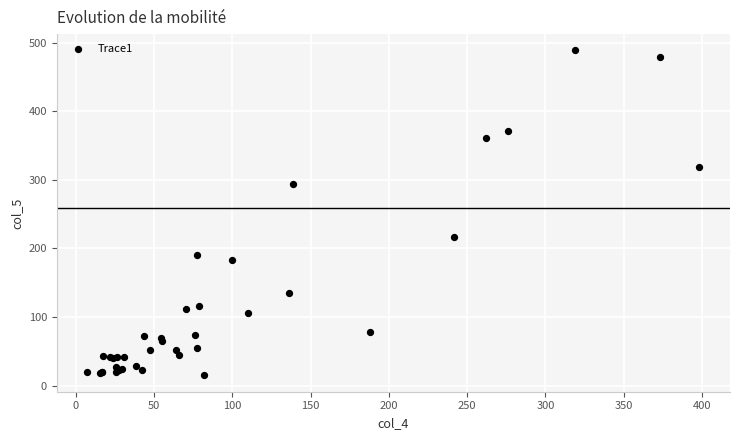

What Y value in the scatter plot is closest to 251?

216.8